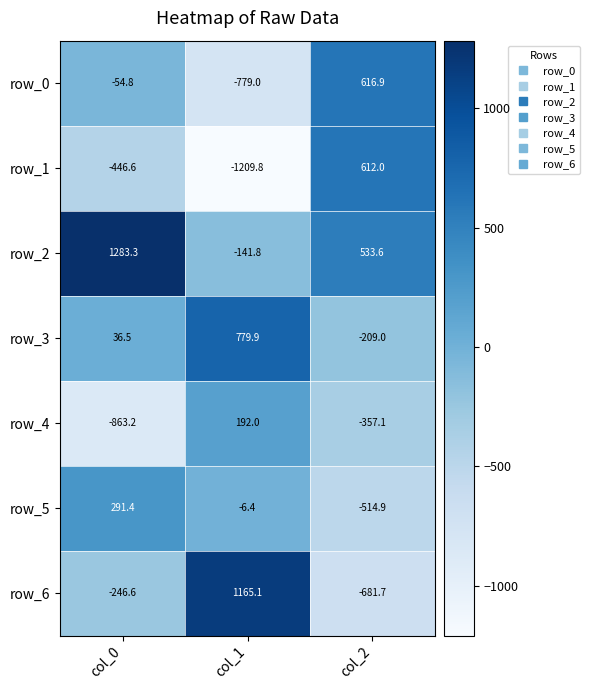

Reading left to right, transcribe all the data shown in this chart.

row_0: -54.8	-779.0	616.9
row_1: -446.6	-1209.8	612.0
row_2: 1283.3	-141.8	533.6
row_3: 36.5	779.9	-209.0
row_4: -863.2	192.0	-357.1
row_5: 291.4	-6.4	-514.9
row_6: -246.6	1165.1	-681.7